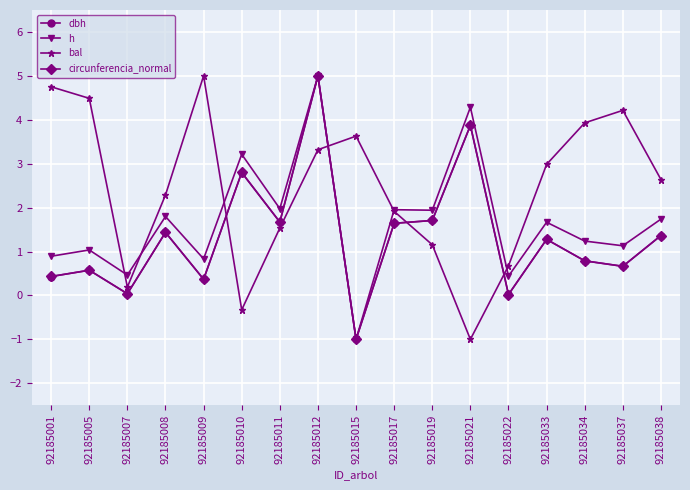

True or false: bal has a value of 6.0 at 92185015.

False